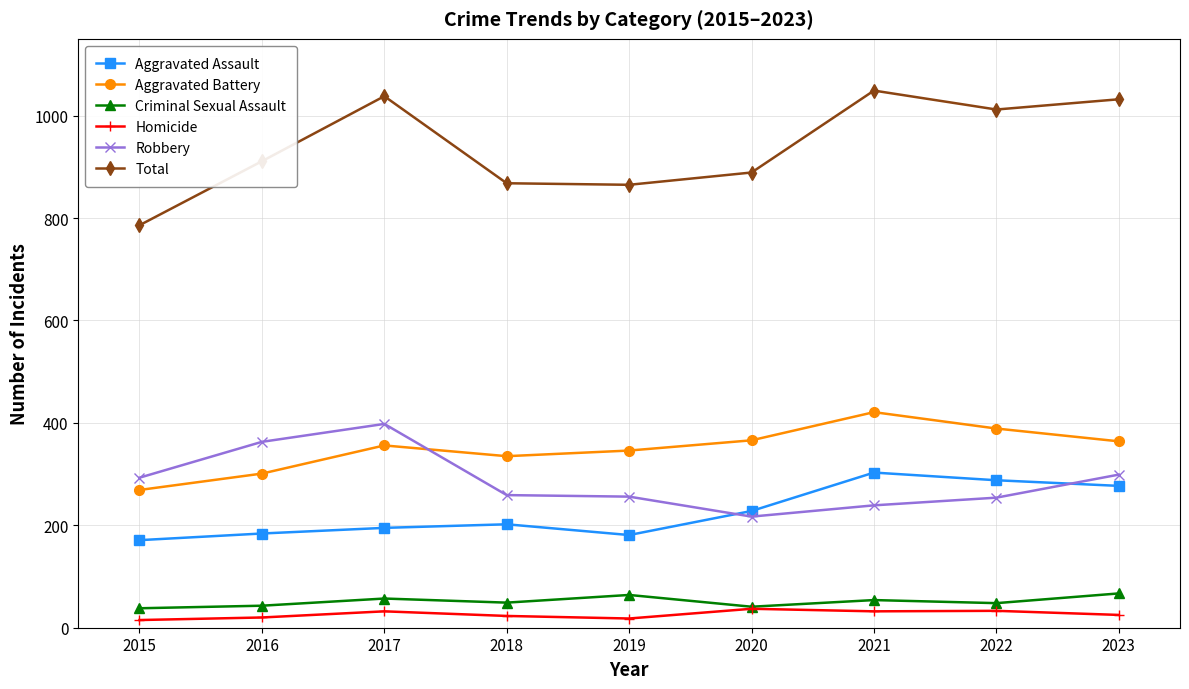

True or false: Aggravated Assault has a value of 180 at 2022.

False